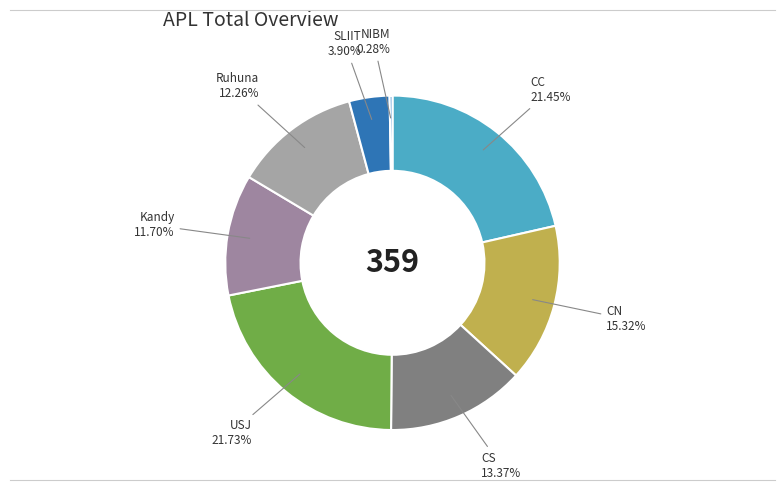

Which category has the smallest portion of the pie?

NIBM